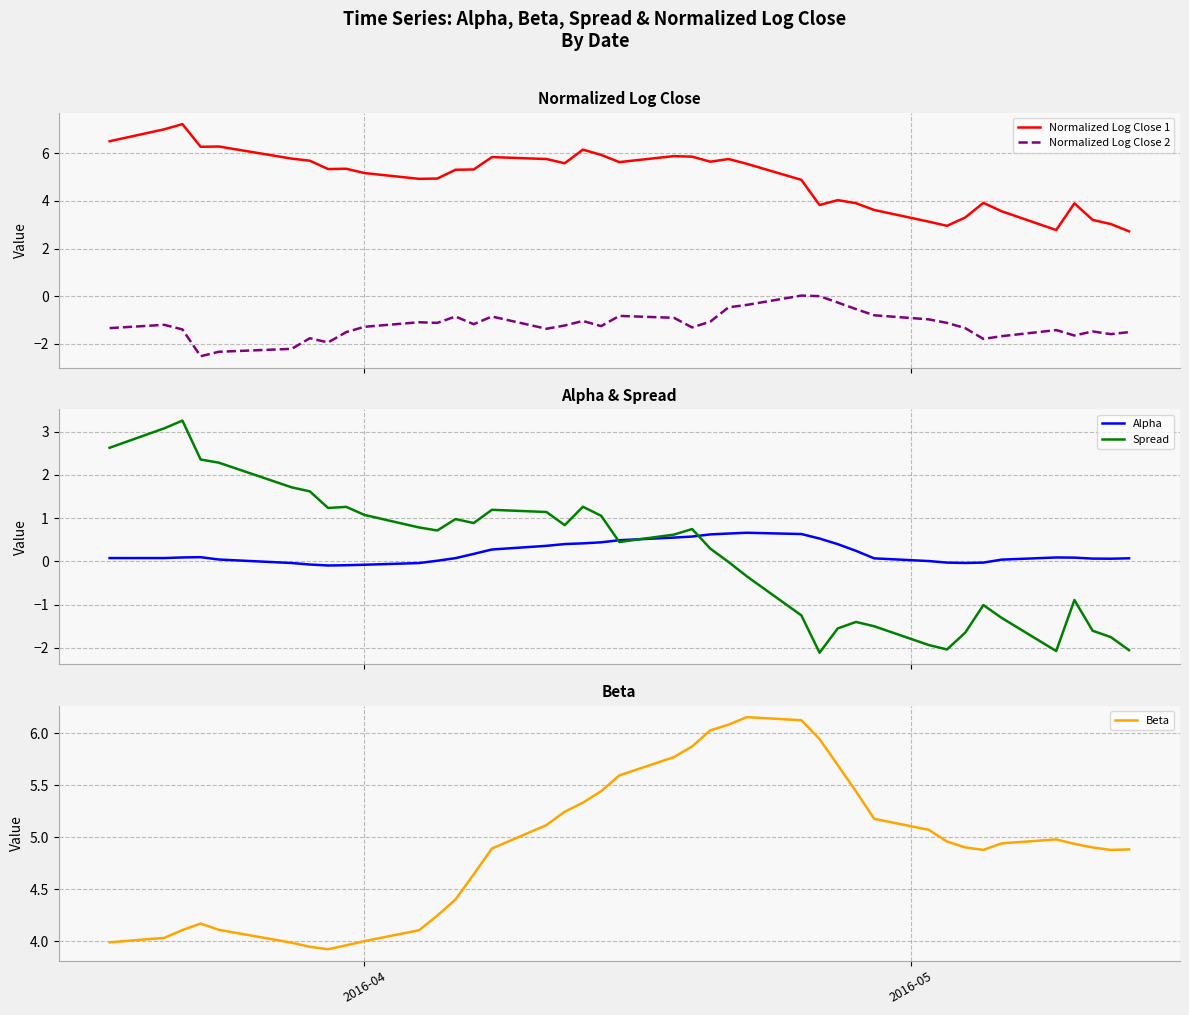

How many data points in Spread are above 0?

23